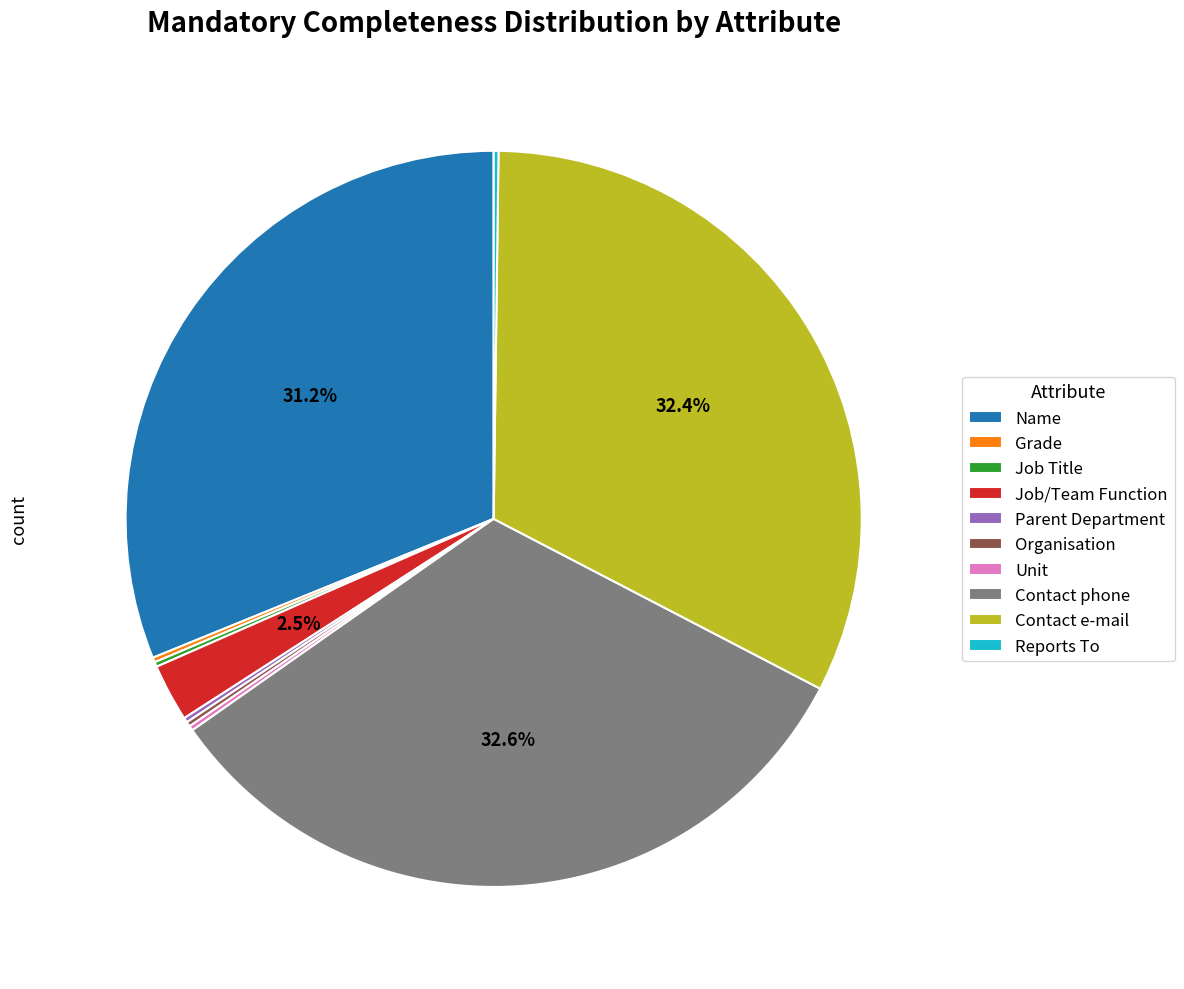

Is Contact e-mail the majority of the pie?

No